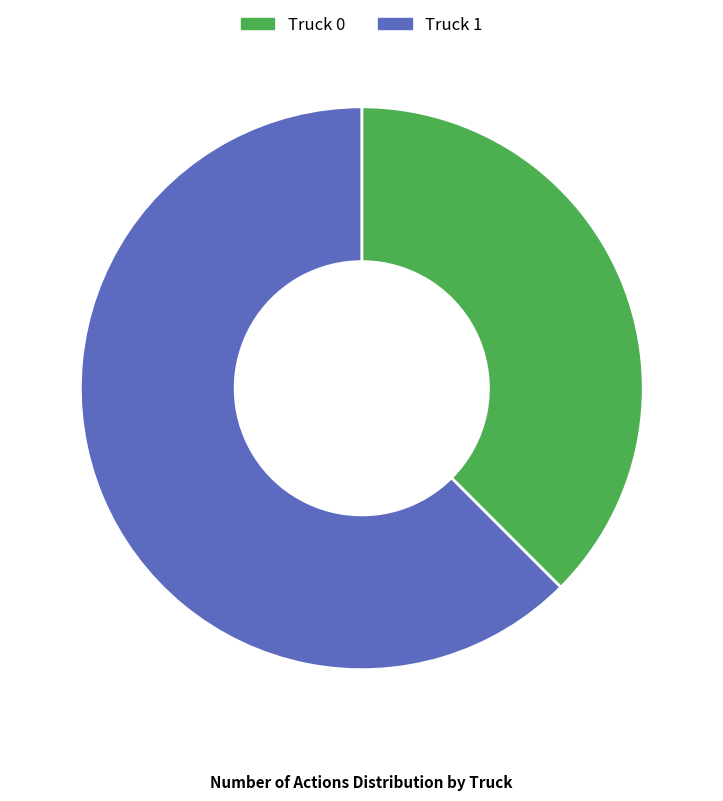

Between Truck 0 and Truck 1, which is larger?

Truck 1